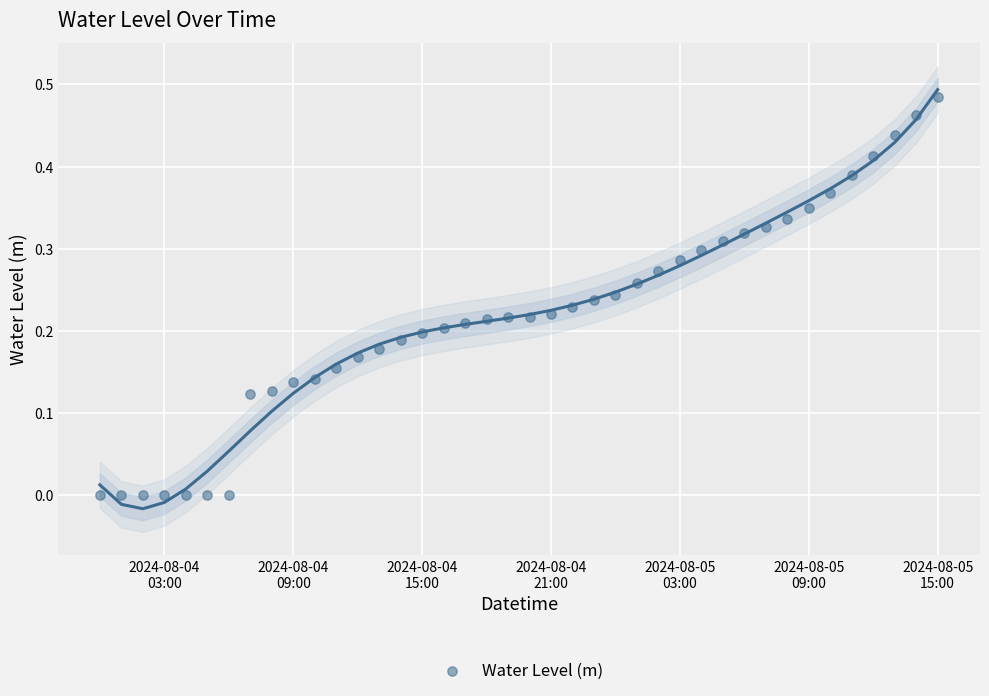

What is the range of X values (max minus min)?

1.6